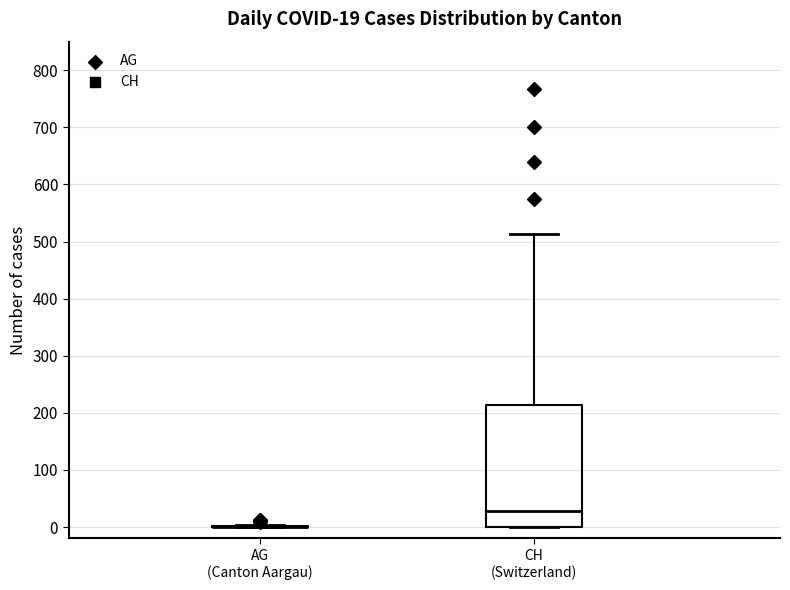

Comparing the boxes themselves (not the whiskers), which one is the tallest?

CH (Switzerland)